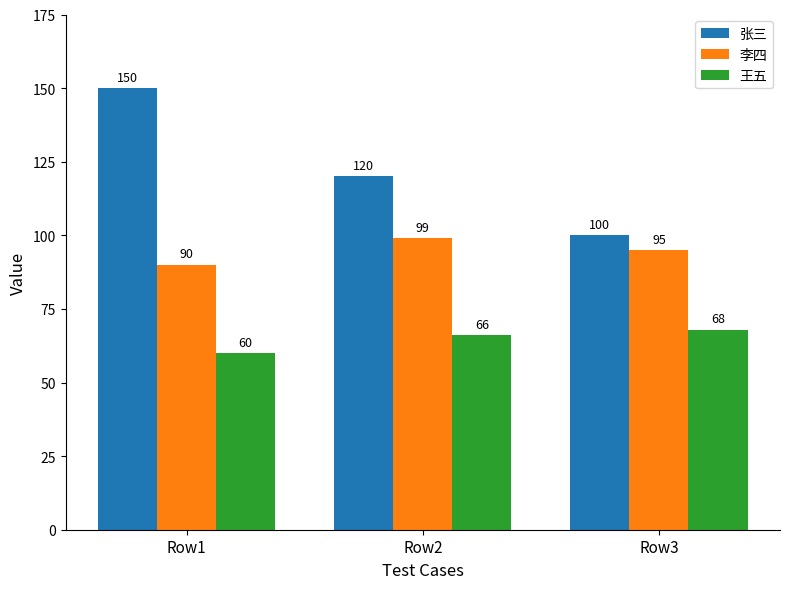

Count the 王五 values in the range 60 to 68.

3